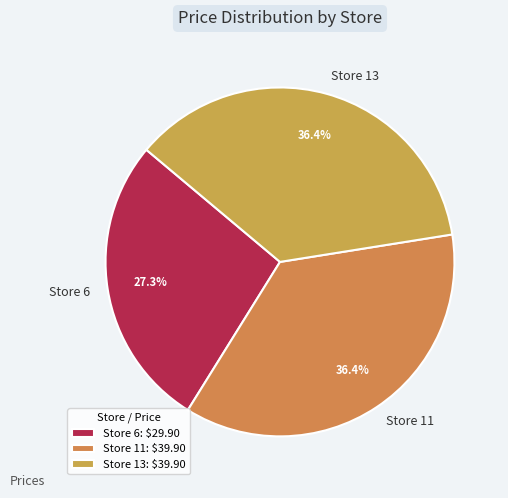

What is the total percentage of Store 11 and Store 13?

72.7%